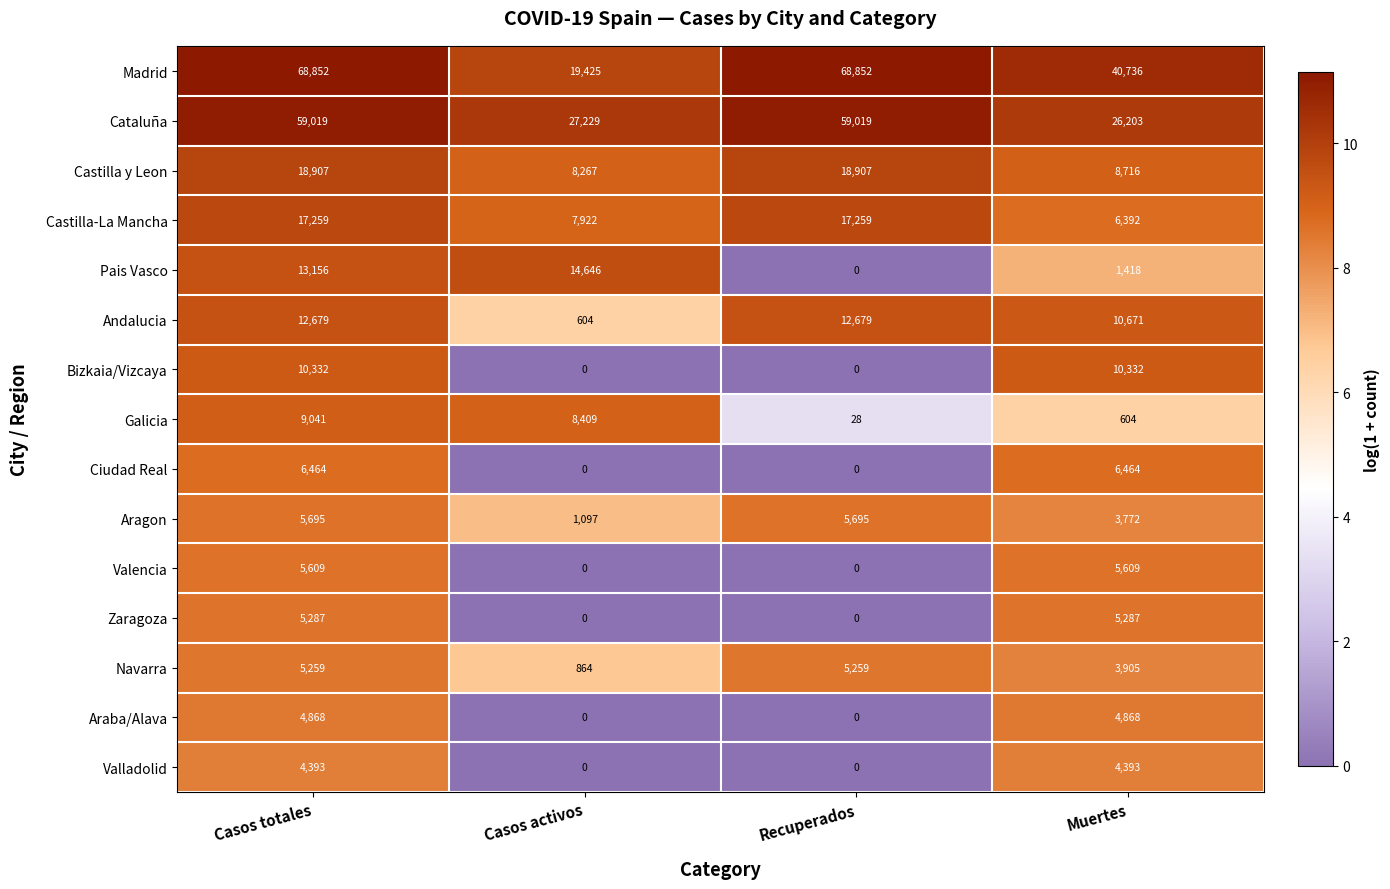

Which series changed the most between Casos totales and Muertes?

Cataluña